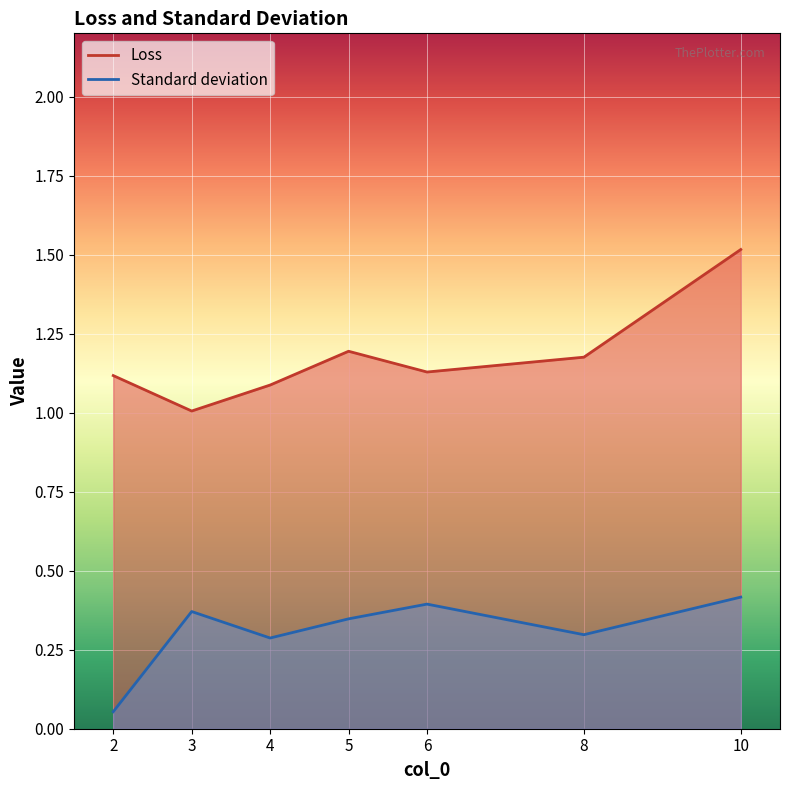

Rank the series by their maximum value, from lowest to highest.

Standard deviation, Loss